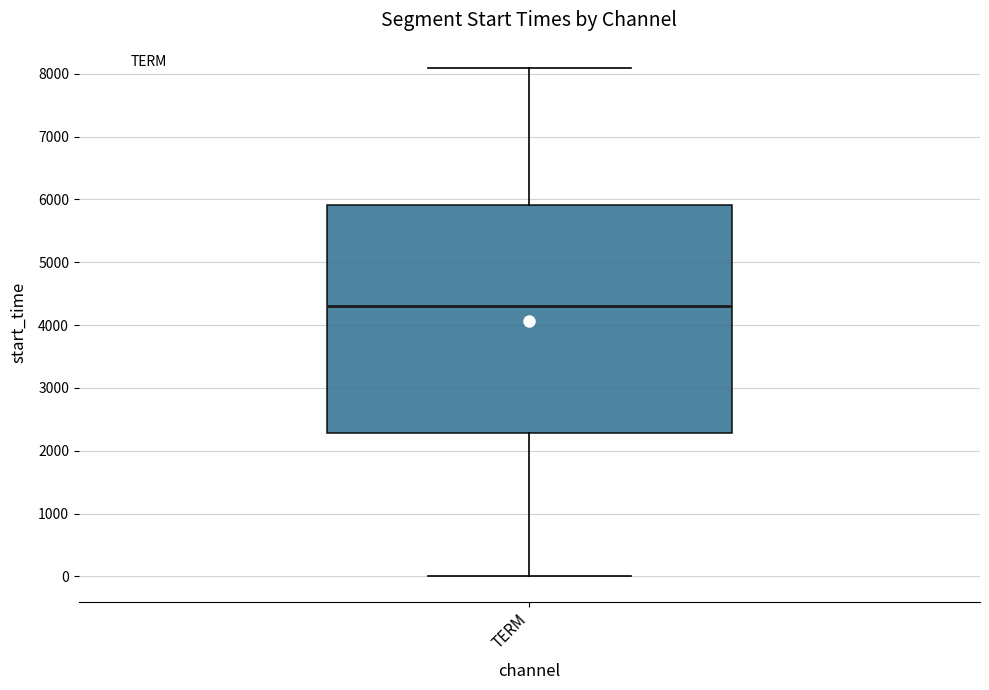

Where does the upper whisker of the box for TERM end on the y-axis? The values are not printed on the chart, so give them approximately, as read against the axis.

8100